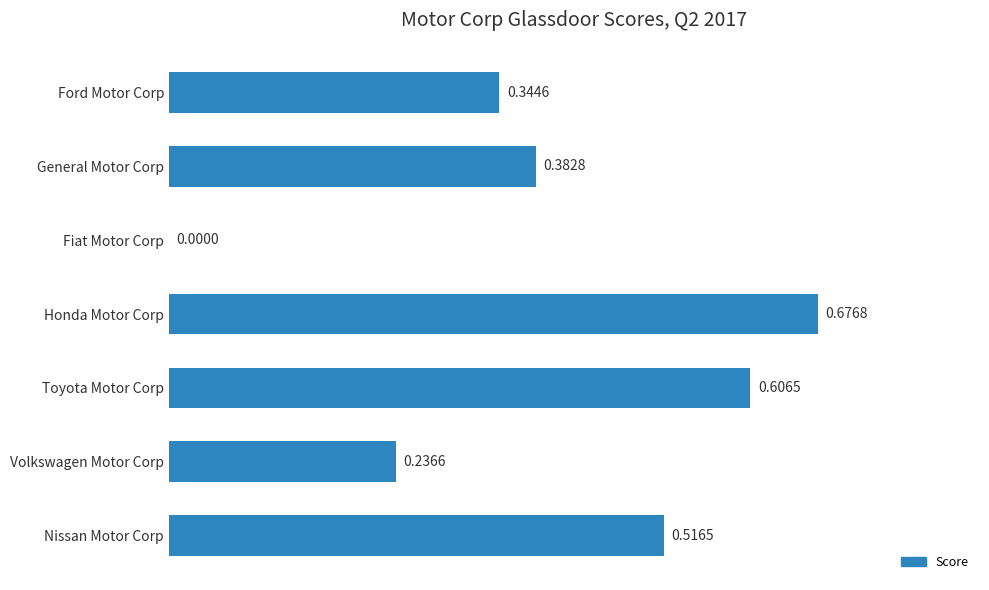

What is the change in value from General Motor Corp to Nissan Motor Corp?

+0.1